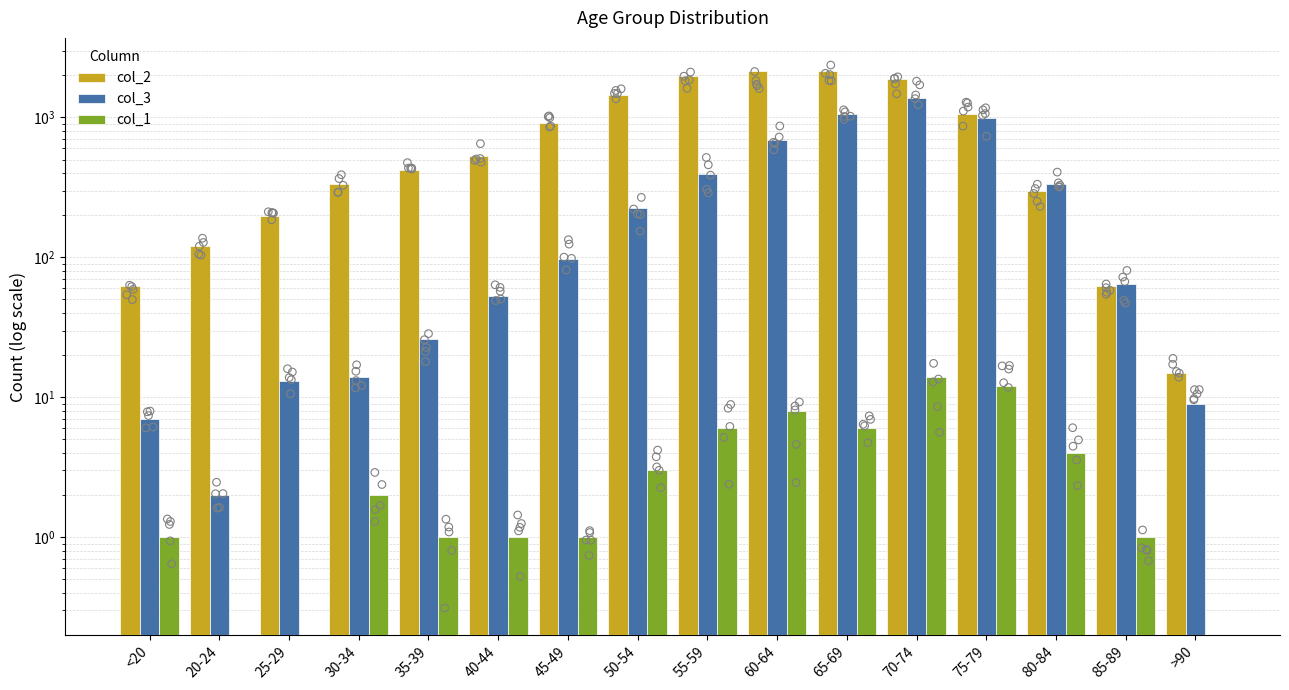

At which category is the sum across all series the highest?

70-74